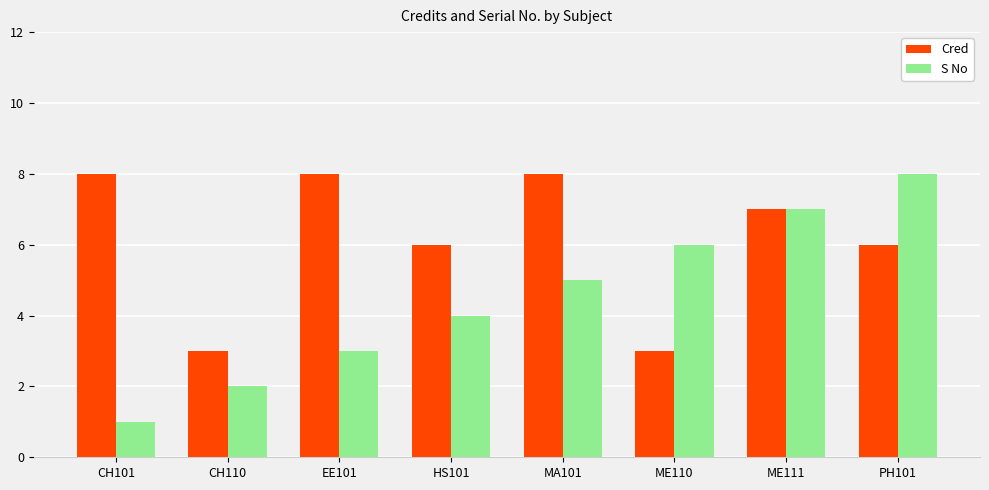

What are all the series names shown in the legend?

Cred, S No